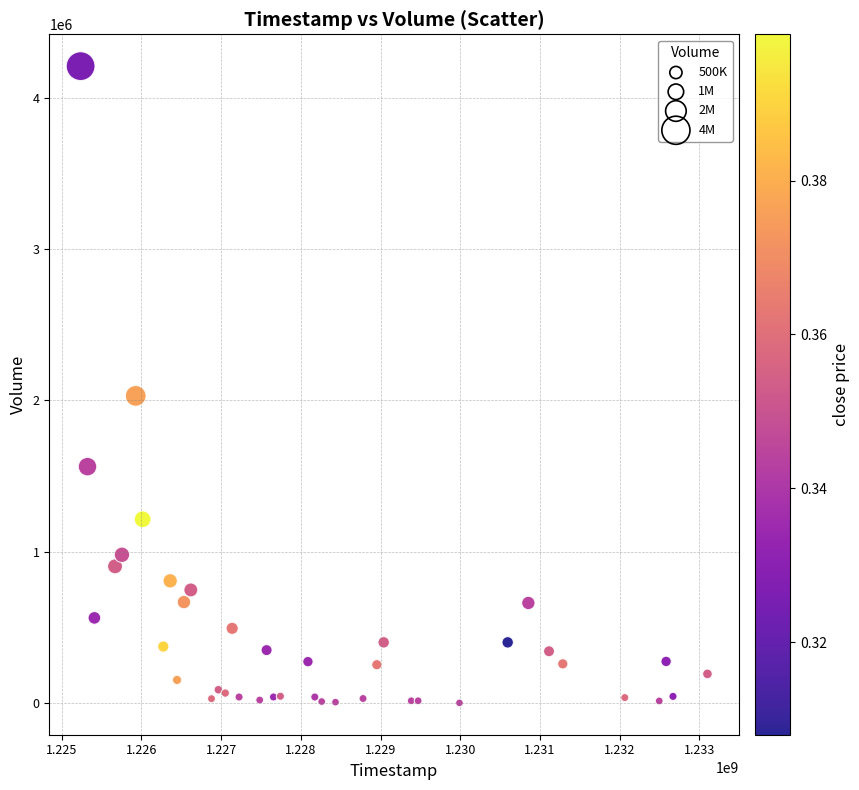

What Y value in the scatter plot is closest to 2104500?

2029400